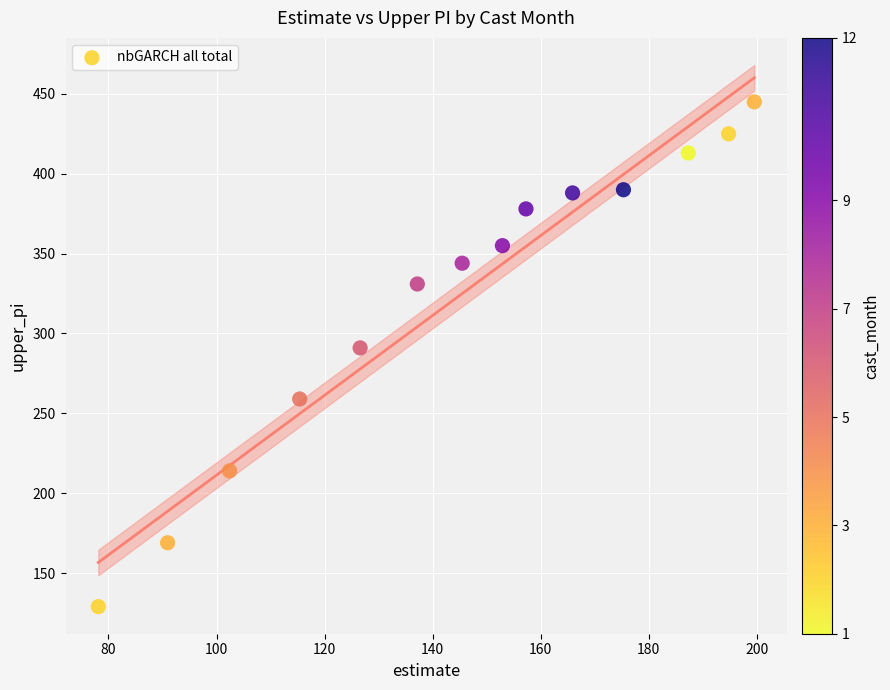

What is the range of Y values (max minus min)?

316